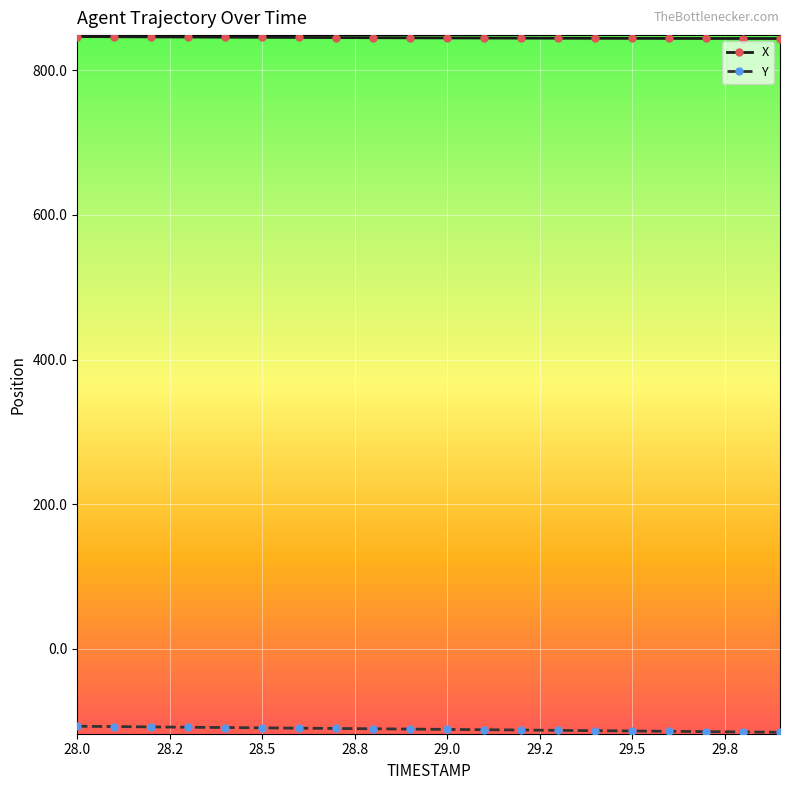

Which series has the largest total across all categories?

X